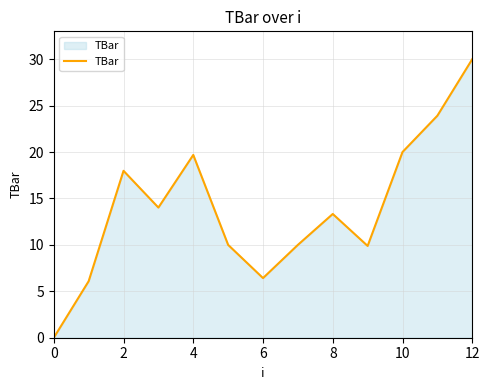

What is the maximum value shown in the chart?

30.0